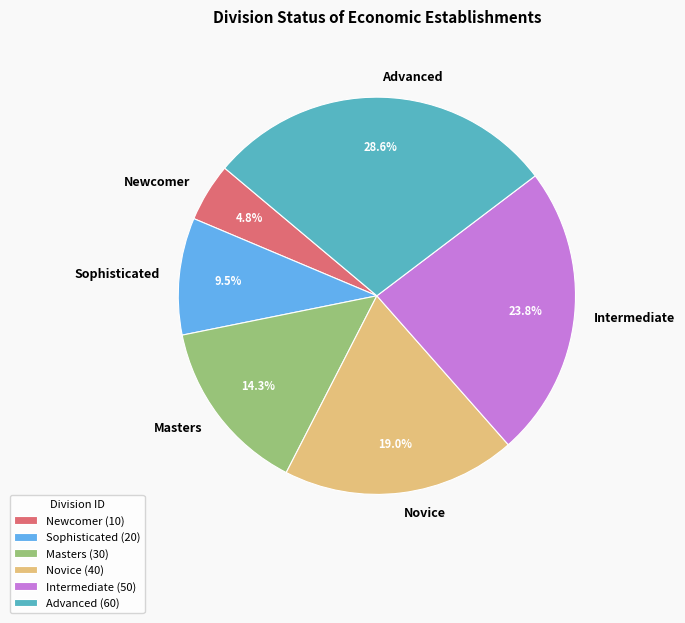

Which category has the smallest portion of the pie?

Newcomer